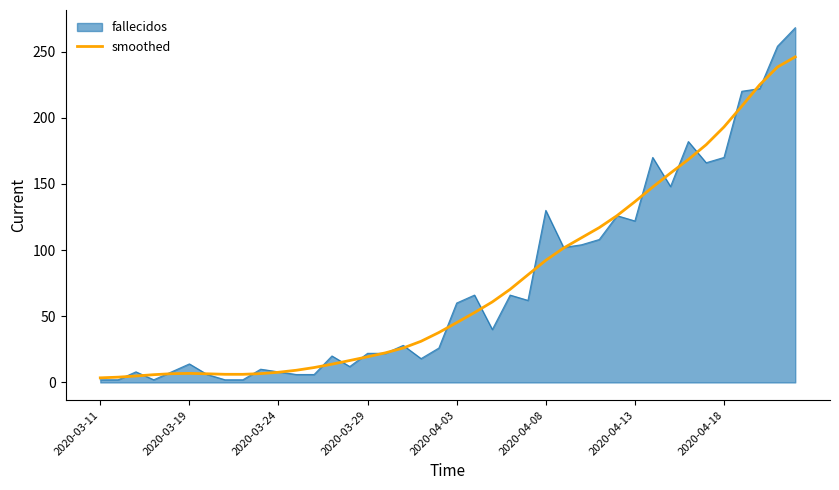

List the series in order of their peak value, highest first.

fallecidos, smoothed